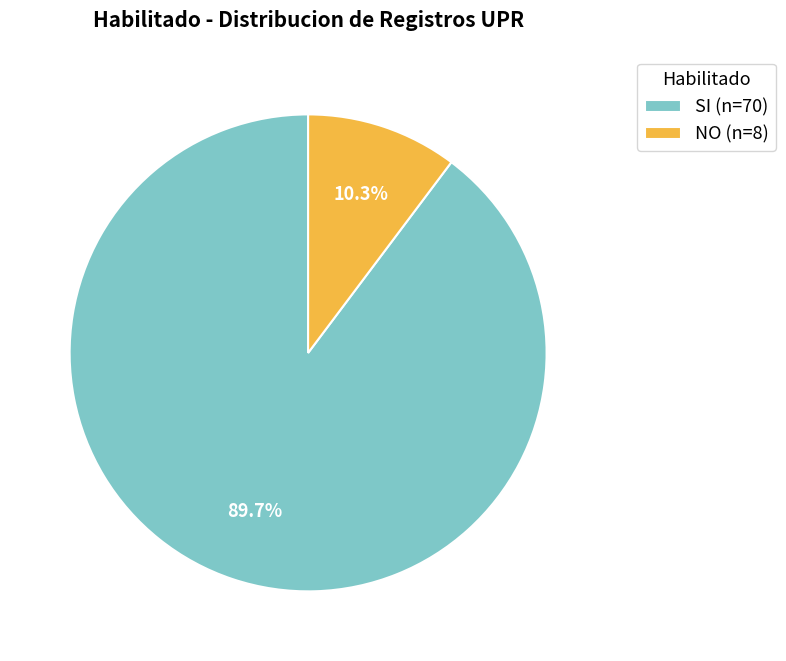

Is there a majority slice in this chart?

Yes